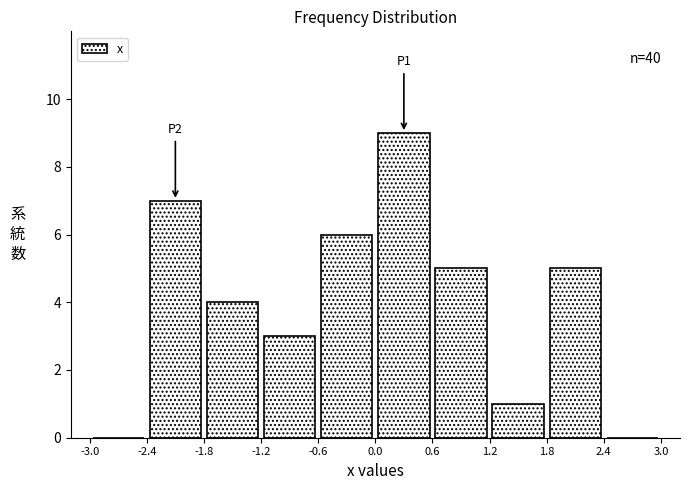

Over which range of the x-axis is the bar tallest?

0.0 to 0.6